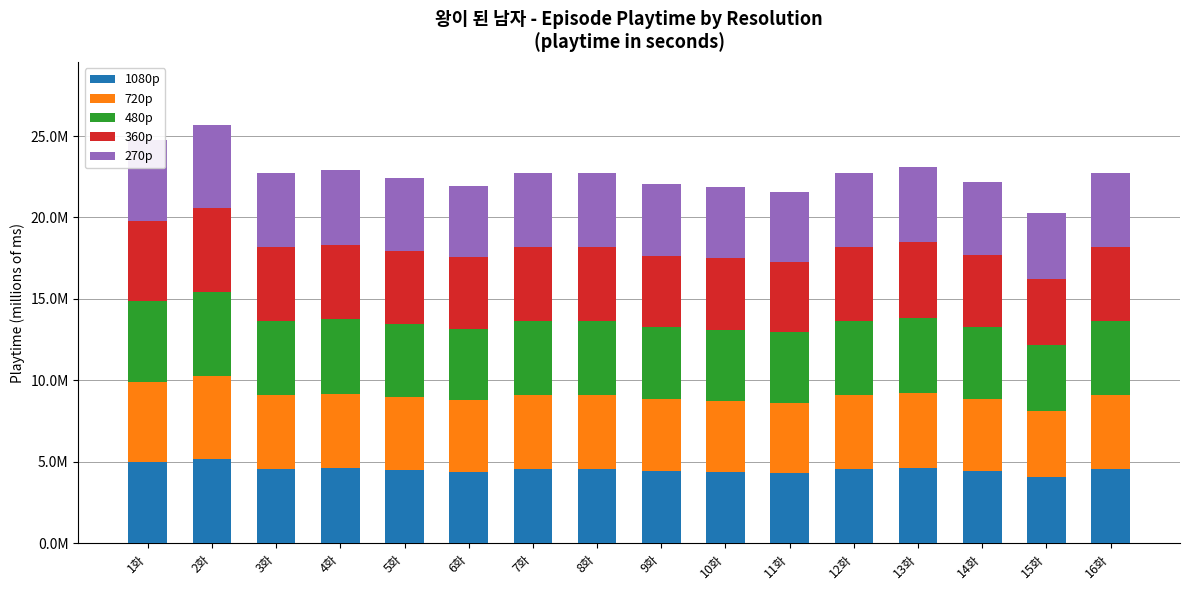

What position from the left is 1화?

1